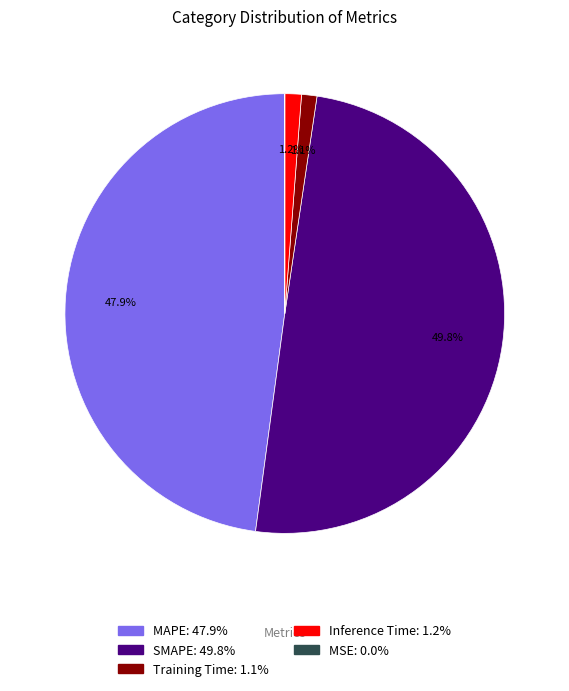

Which category has the biggest portion of the pie?

SMAPE